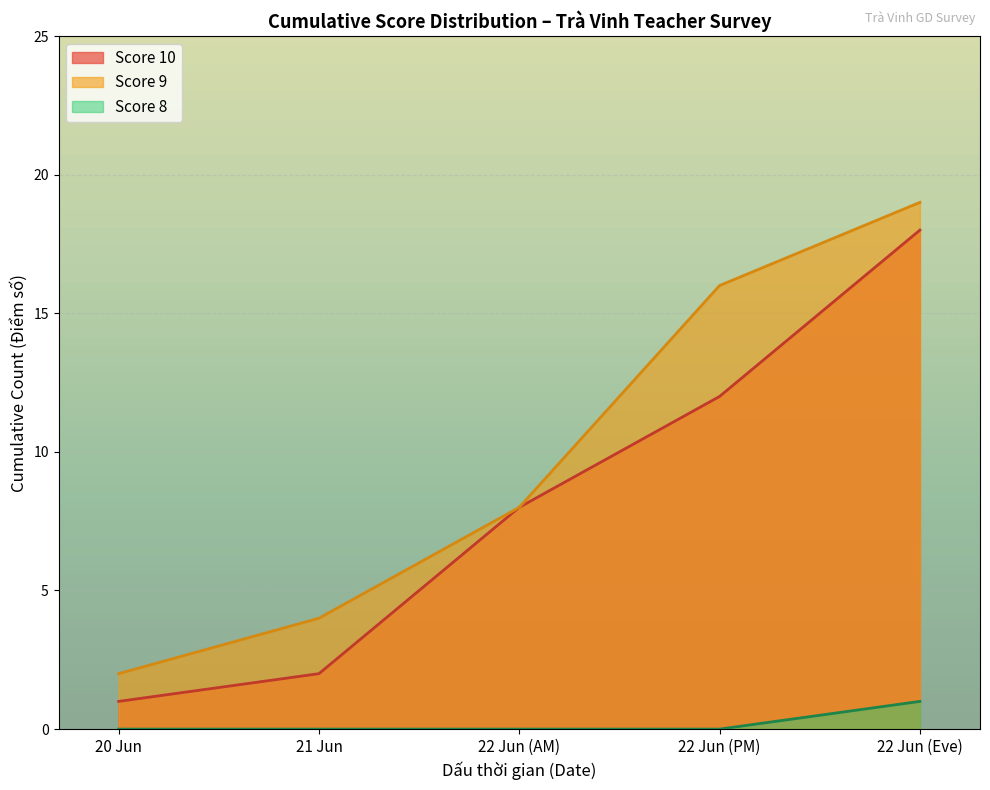

What are all the series names shown in the legend?

Score 10, Score 9, Score 8